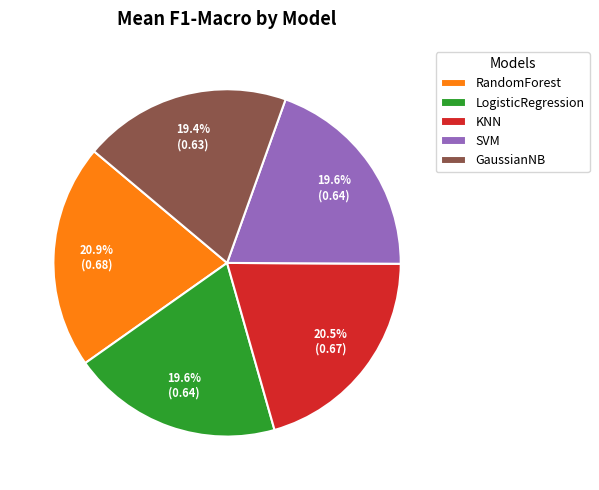

Count the number of slices in the pie.

5